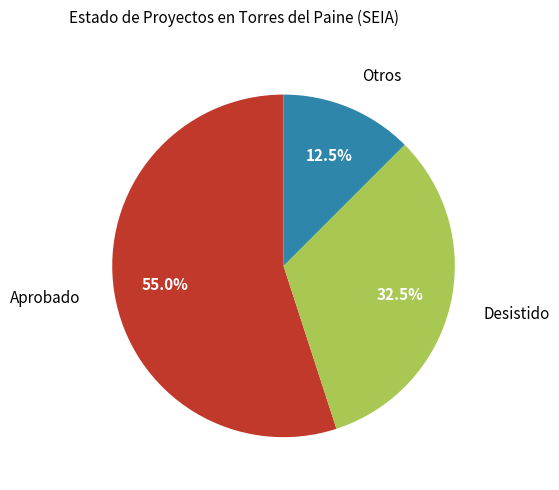

What percentage do Desistido and Aprobado together represent?

87.5%